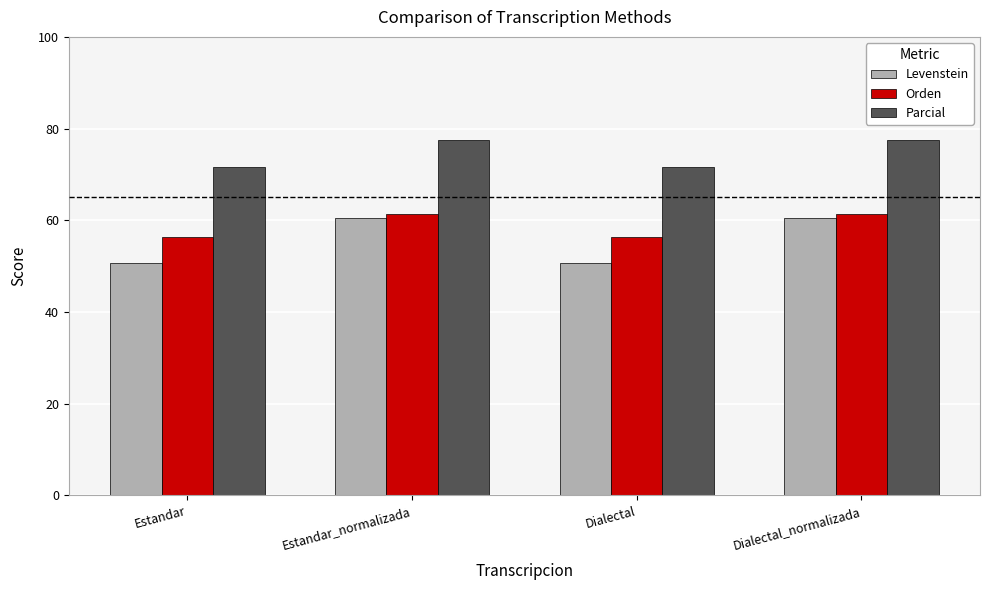

How many series are shown in this chart?

3